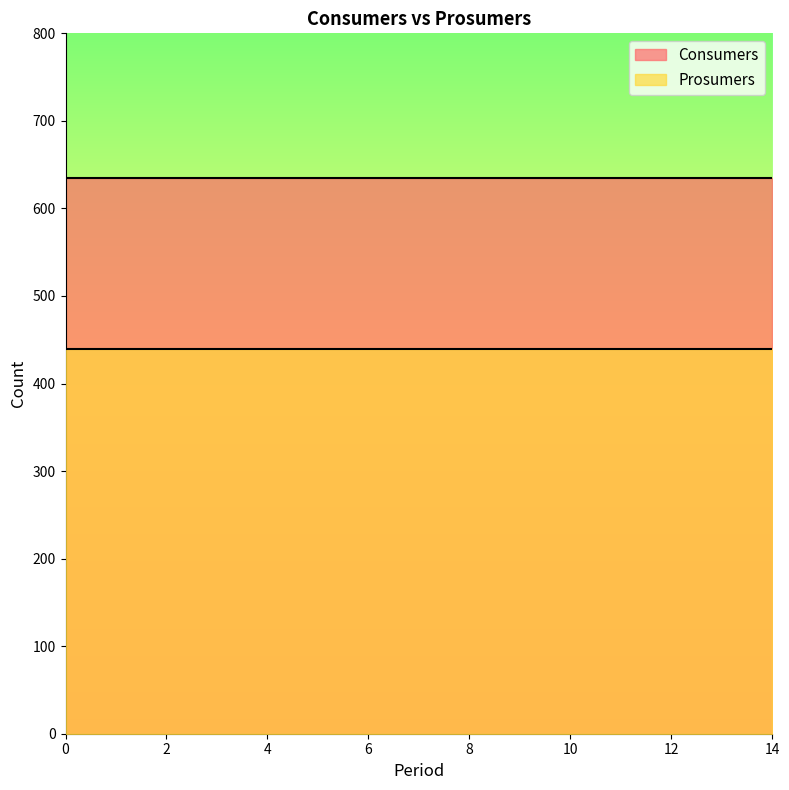

What is the value of the Prosumers point at the 9th from the left?

440